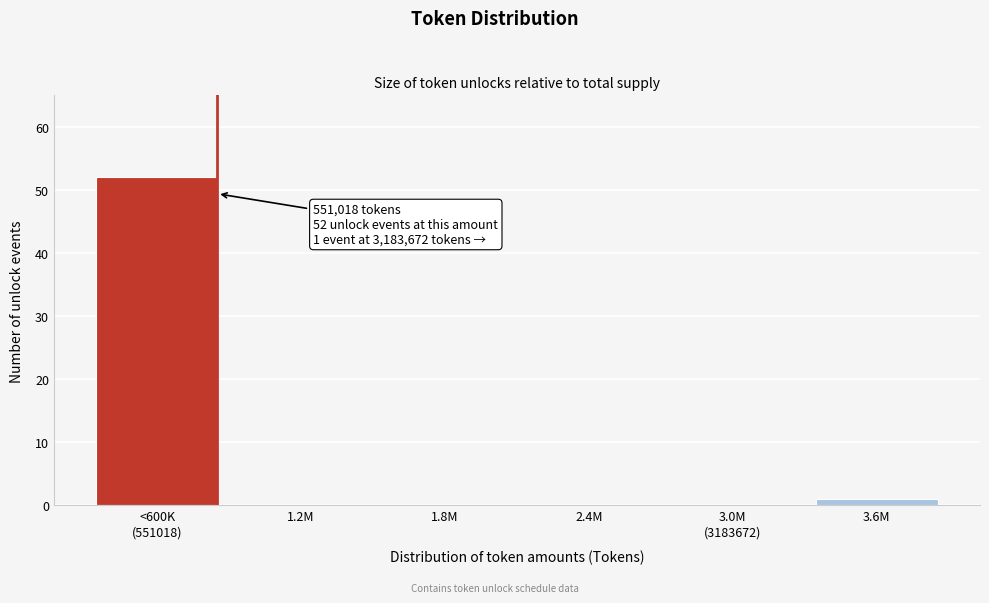

Is it true that the value at 2.4M is 31?

False